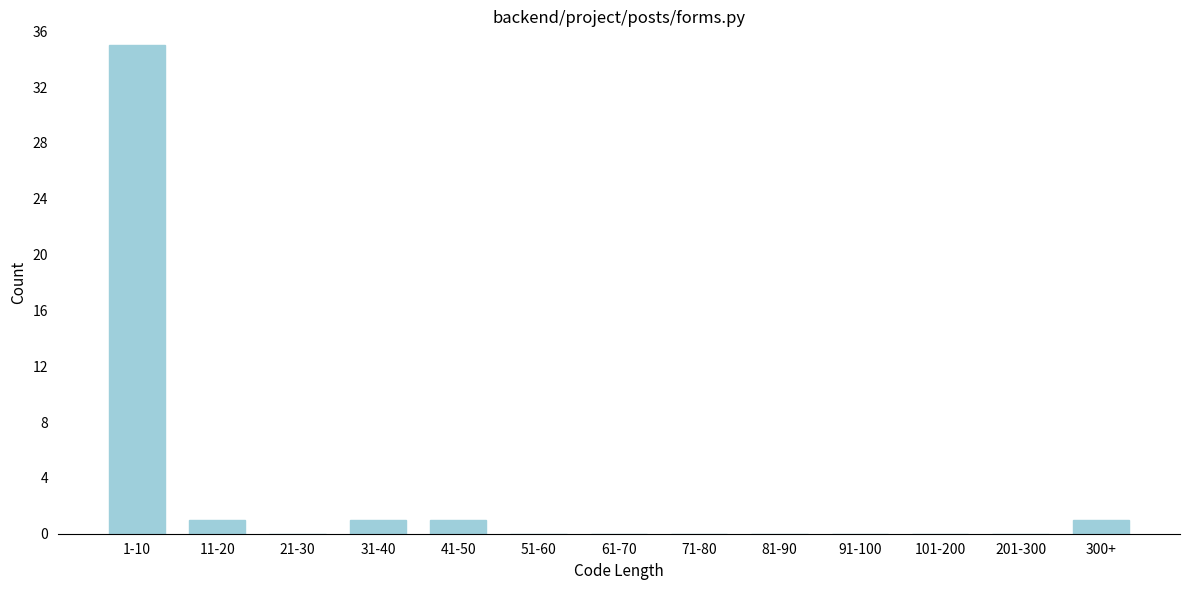

Reading left to right, transcribe all the data shown in this chart.

1-10=35	11-20=1	21-30=0	31-40=1	41-50=1	51-60=0	61-70=0	71-80=0	81-90=0	91-100=0	101-200=0	201-300=0	300+=1